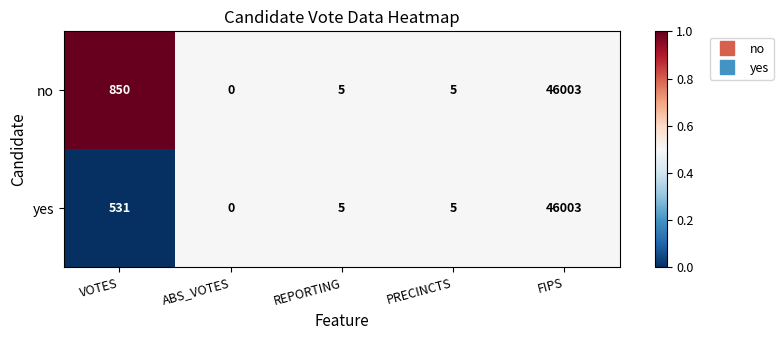

What is the sum of the yes values at VOTES and REPORTING?

536